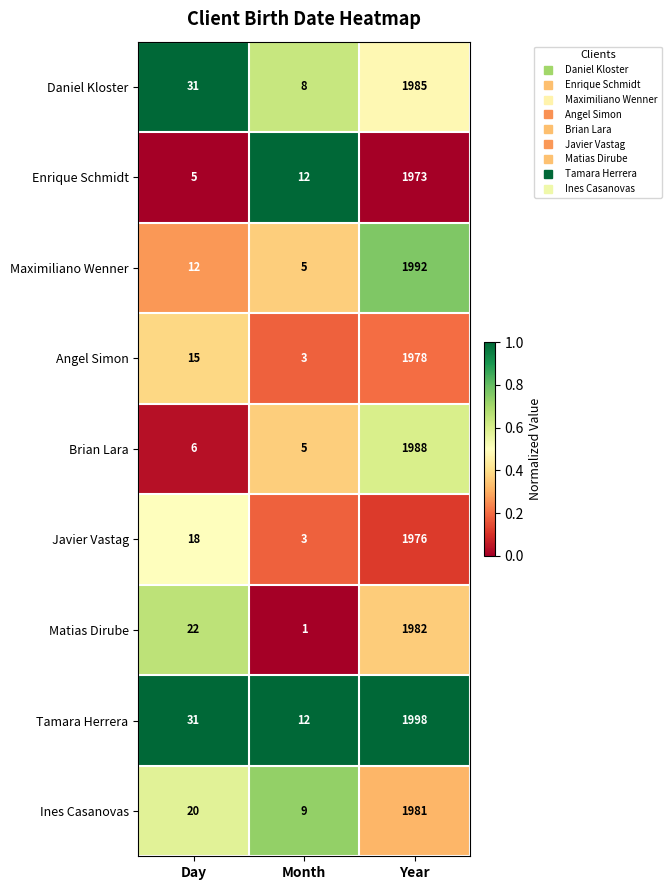

Count the number of data series in this chart.

9